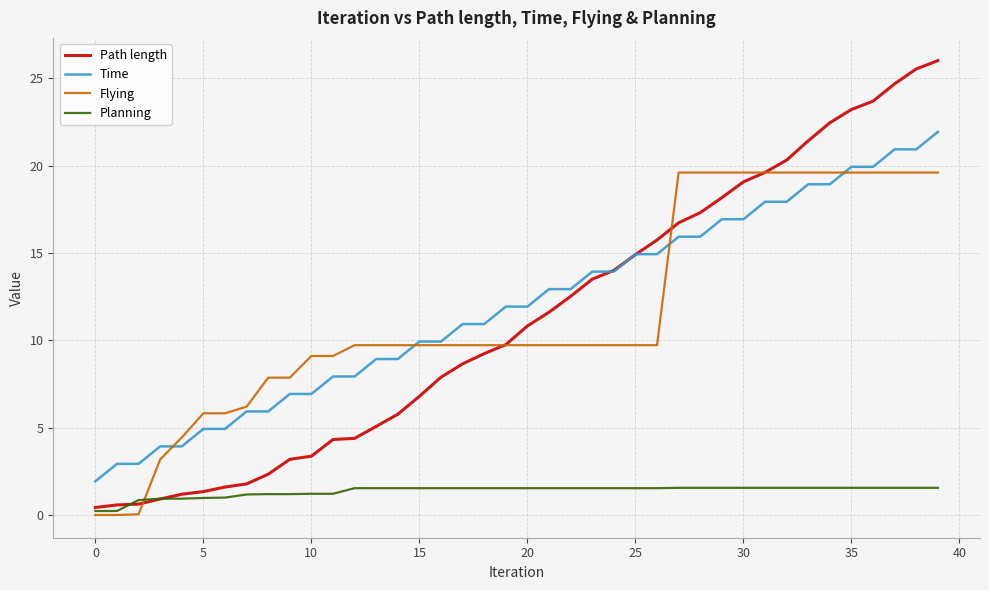

Which series ends up on top after the final intersection of Flying and Time?

Time